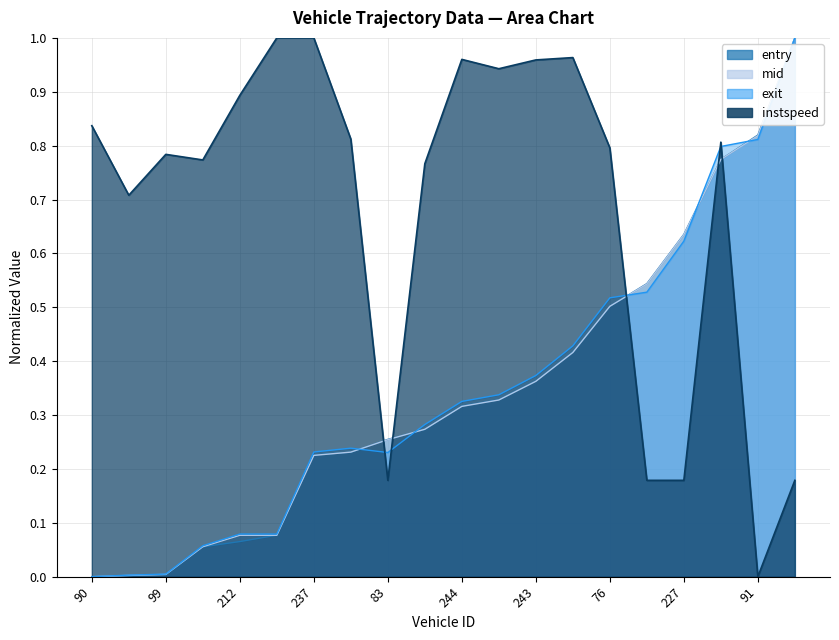

What is the difference between the maximum and minimum values in the mid series?

1.0